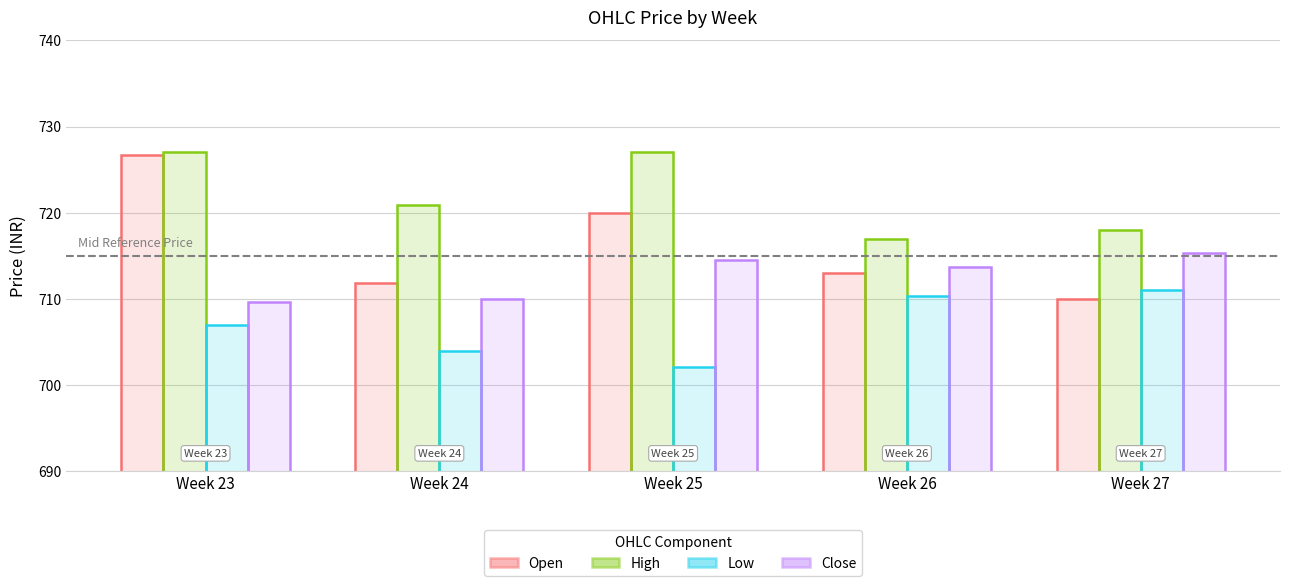

How many distinct data groups are displayed?

4